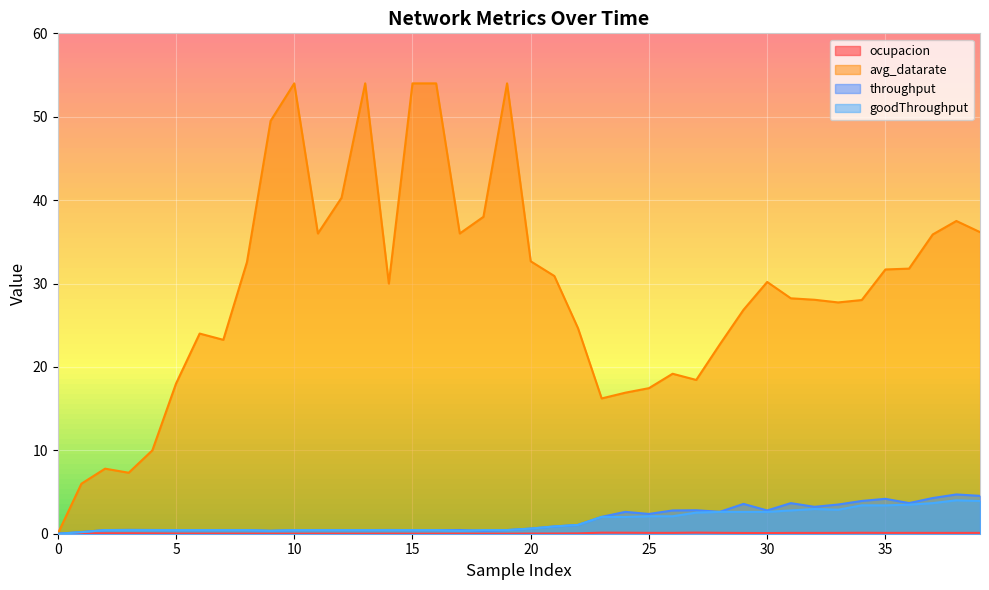

Where is the first local minimum for ocupacion?

2